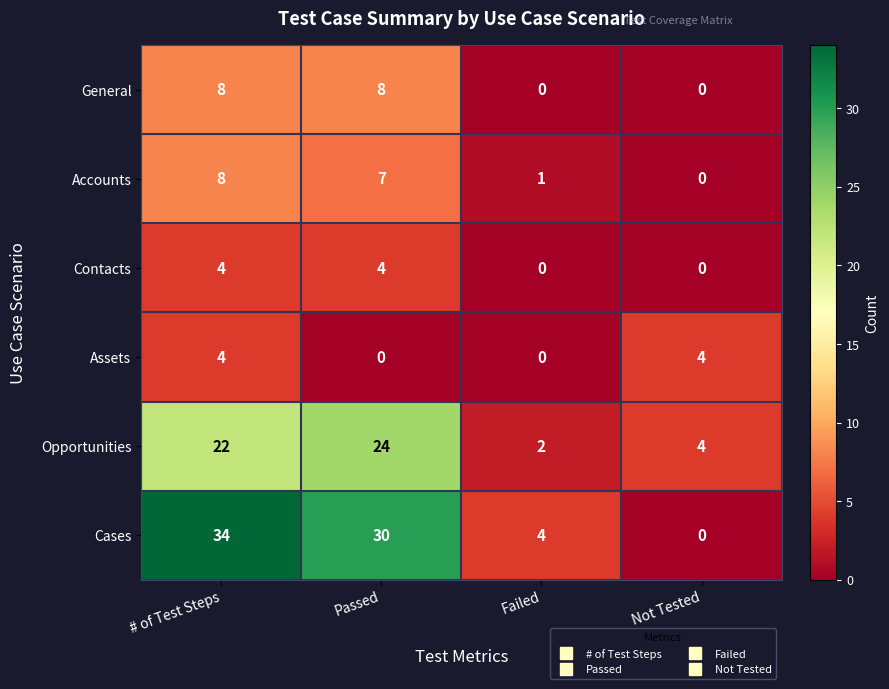

Which category has the lowest value in the Opportunities series?

Failed